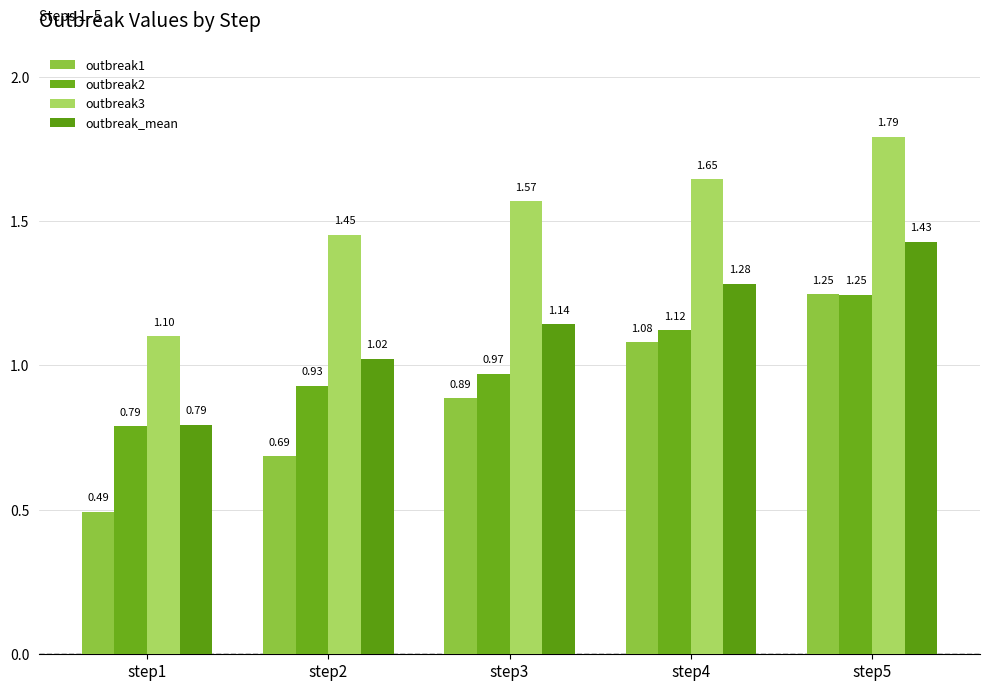

The value of outbreak_mean at step2 is 1.4. True or false?

False